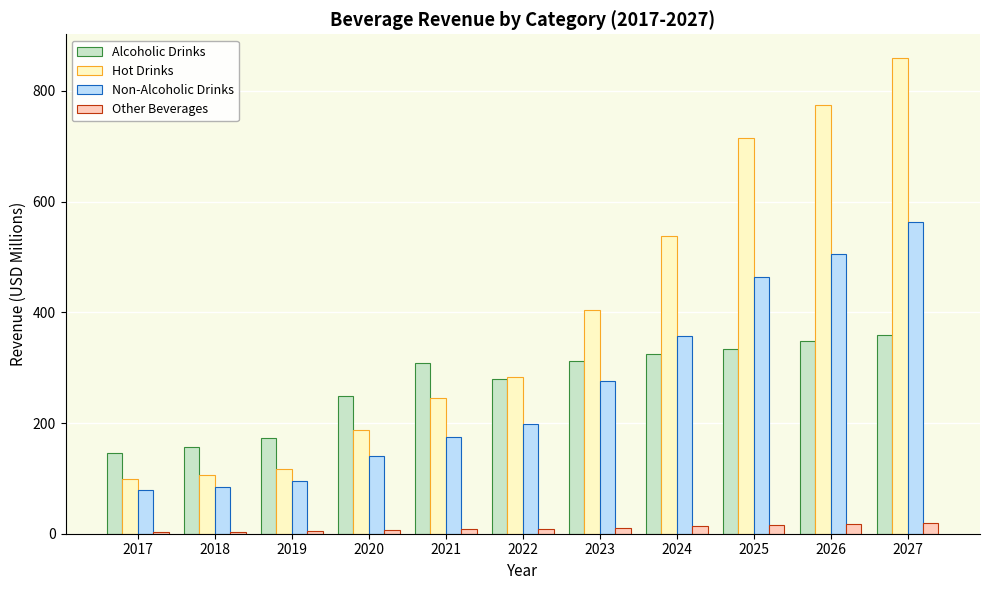

What is the spread (max minus min) of values at 2023?

394.3